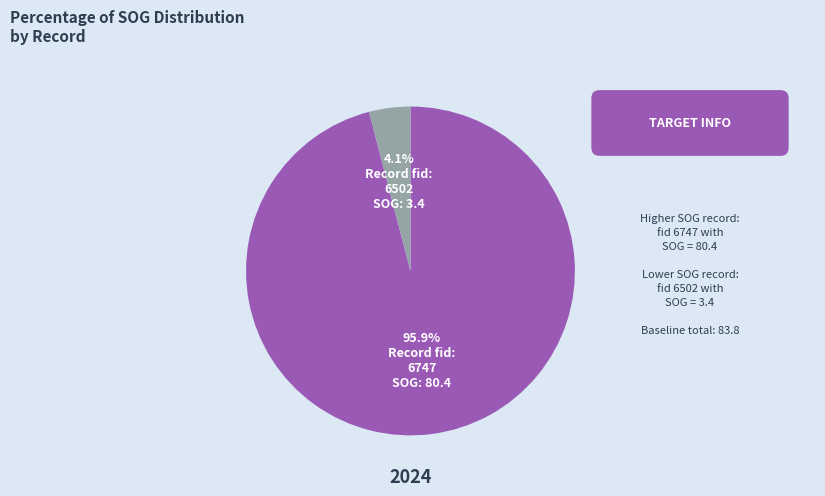

Does any single category account for the majority?

Yes